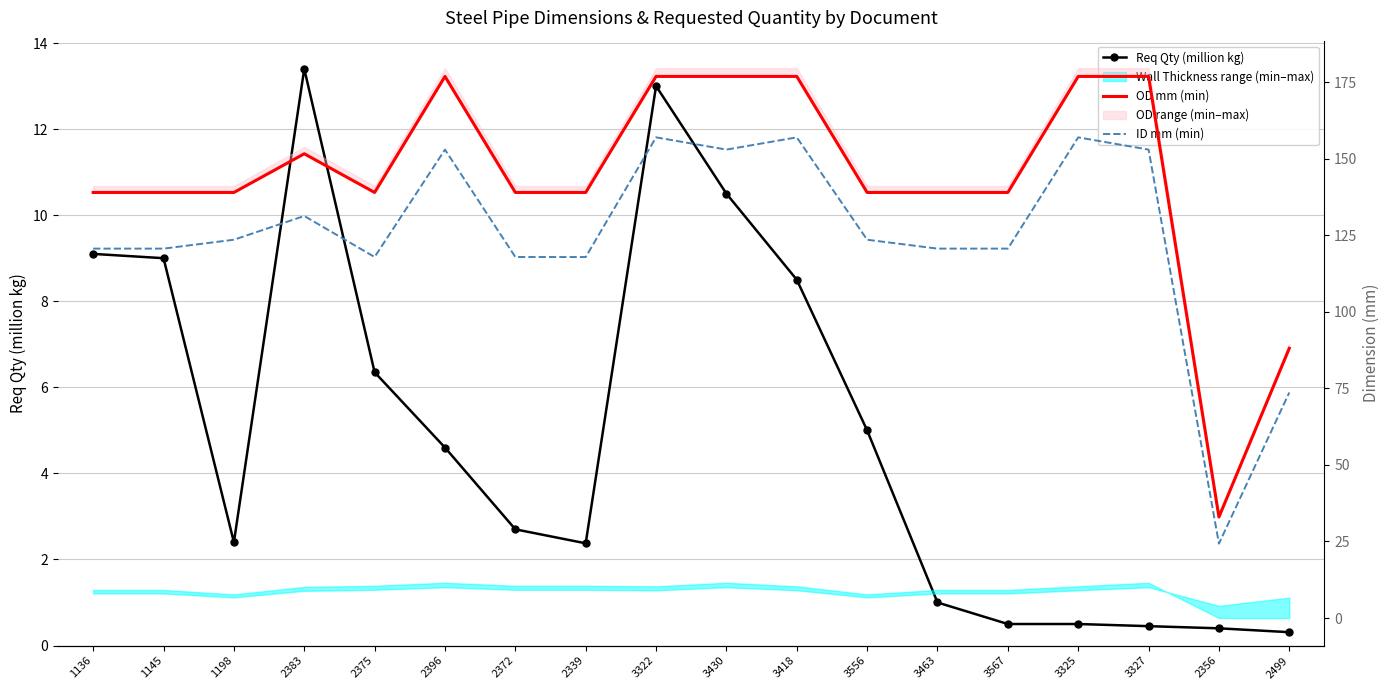

True or false: Req Qty (million kg) and ID mm (min) cross at least once.

False